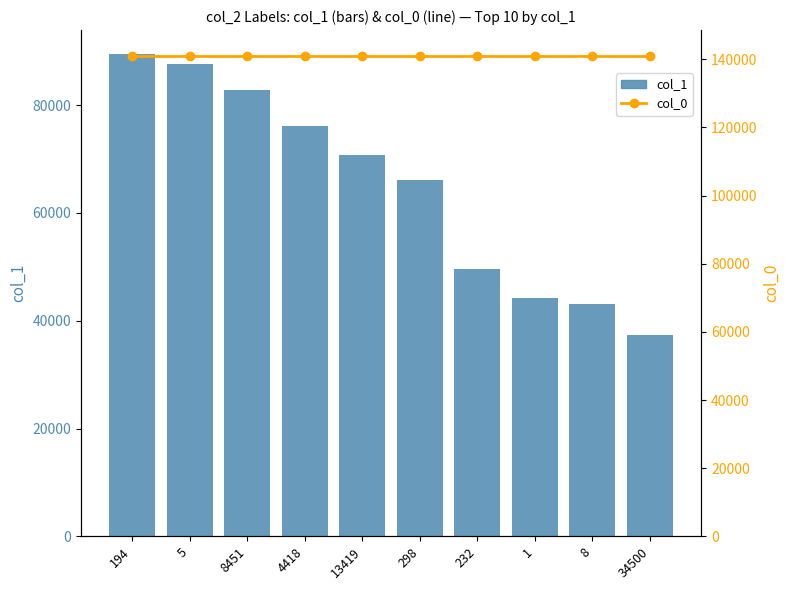

What is the sum of all col_0 values?

1408130